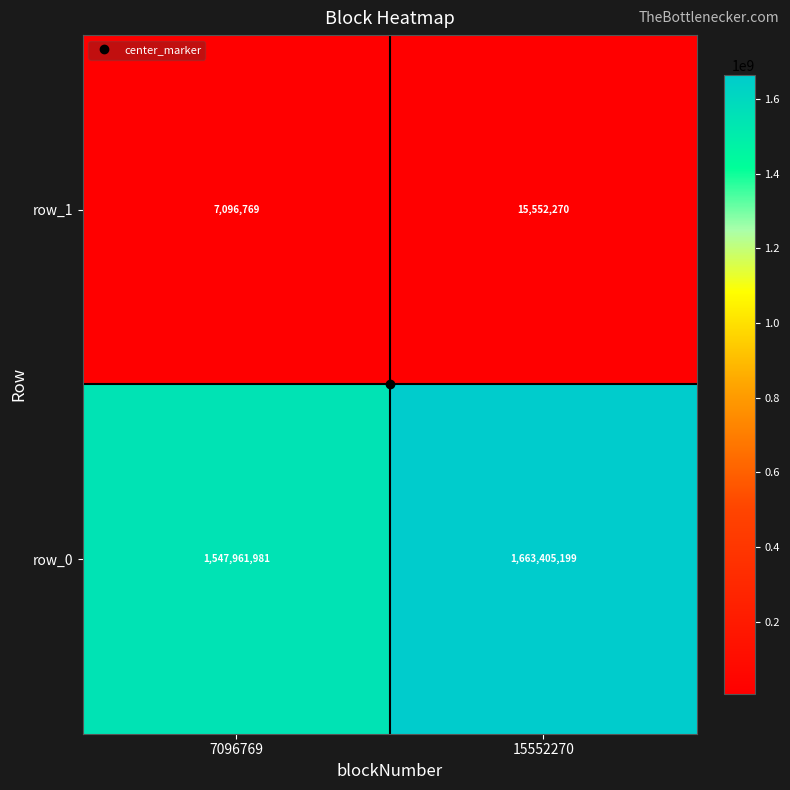

At which label is row_0 closest to 1605683590?

7096769